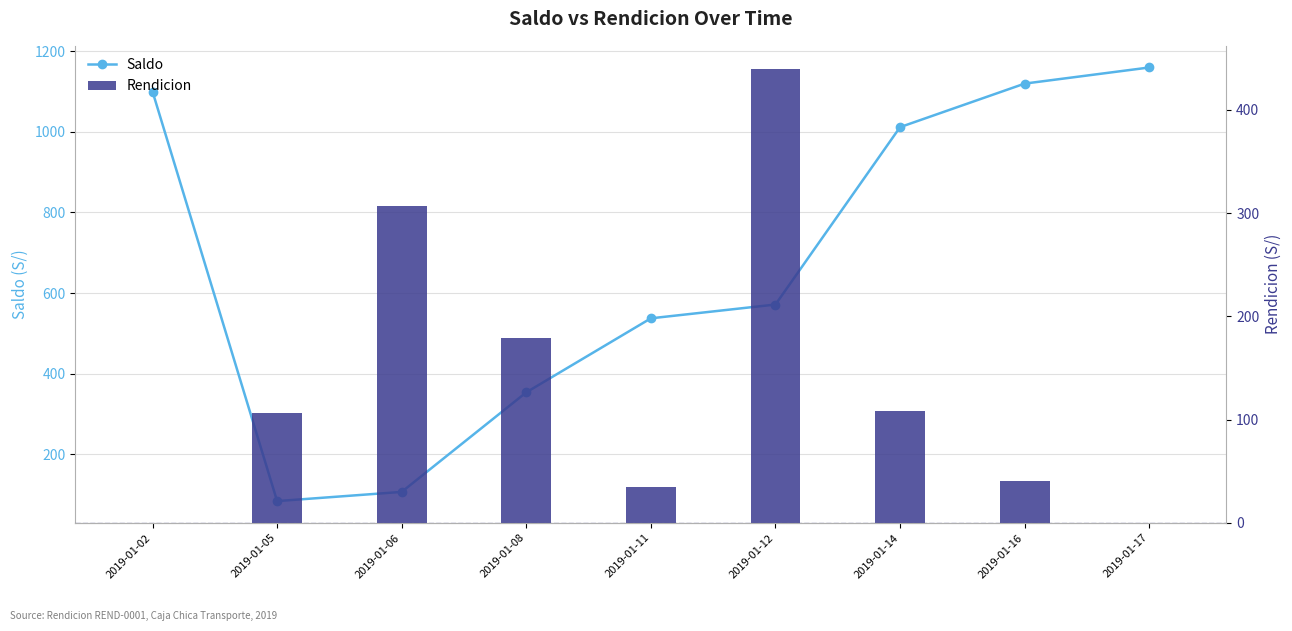

At how many categories does at least one series exceed 1074?

3